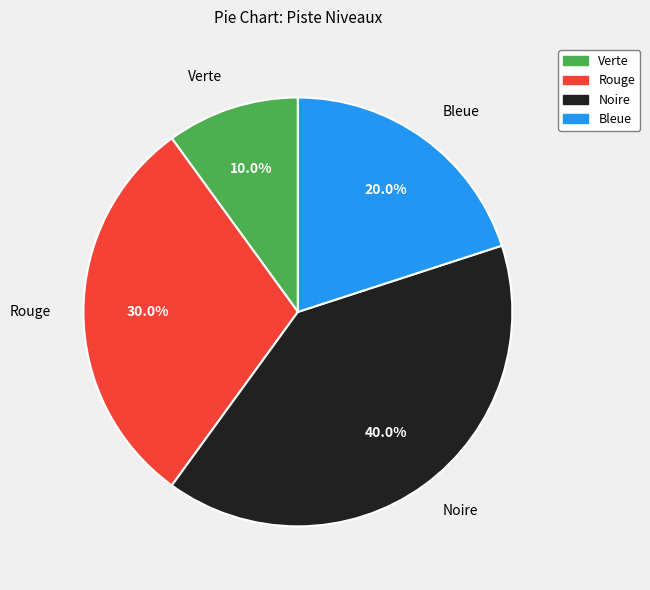

Which has a higher value, Verte or Rouge?

Rouge